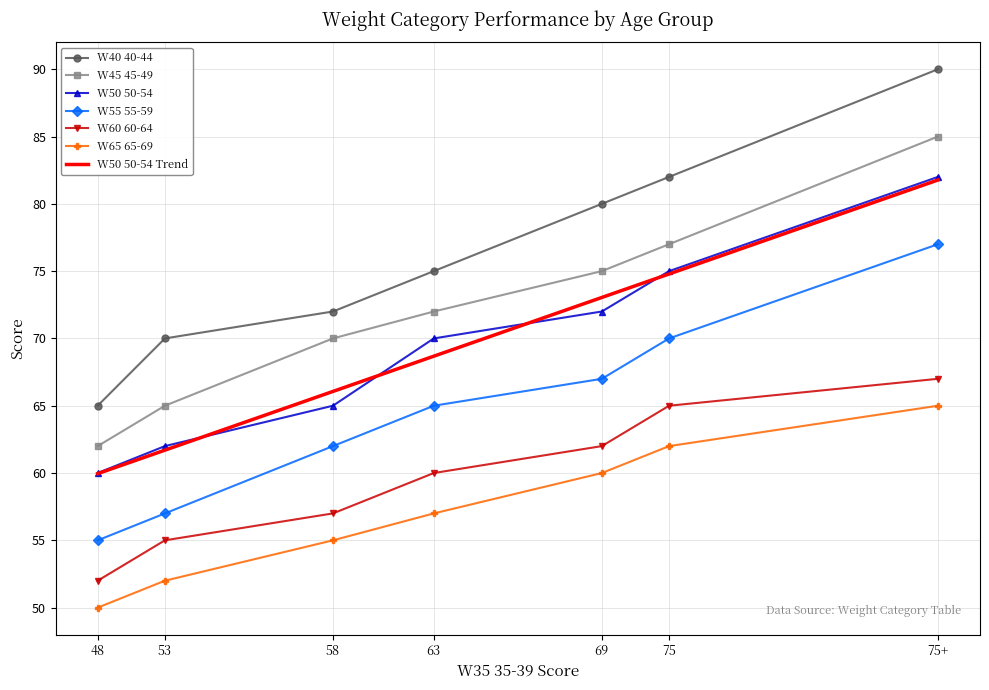

Reading left to right, list all the values displayed in this chart.

W40 40-44: 48=65	53=70	58=72	63=75	69=80	75=82	75+=90
W45 45-49: 48=62	53=65	58=70	63=72	69=75	75=77	75+=85
W50 50-54: 48=60	53=62	58=65	63=70	69=72	75=75	75+=82
W55 55-59: 48=55	53=57	58=62	63=65	69=67	75=70	75+=77
W60 60-64: 48=52	53=55	58=57	63=60	69=62	75=65	75+=67
W65 65-69: 48=50	53=52	58=55	63=57	69=60	75=62	75+=65